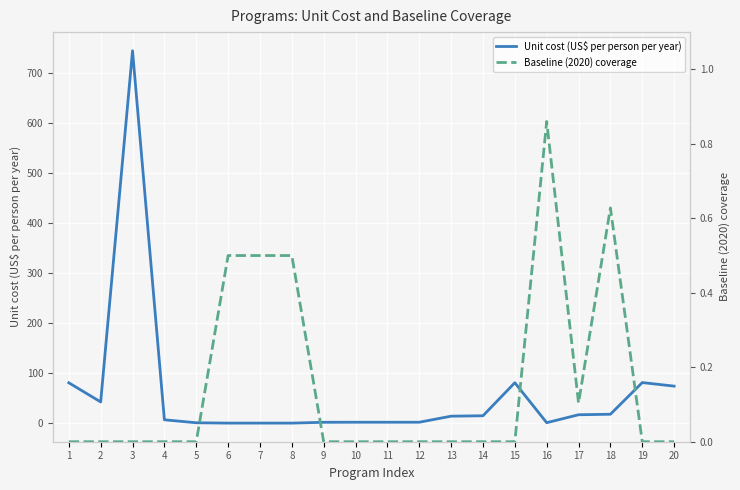

How many times do Baseline (2020) coverage and Unit cost (US$ per person per year) cross each other?

2